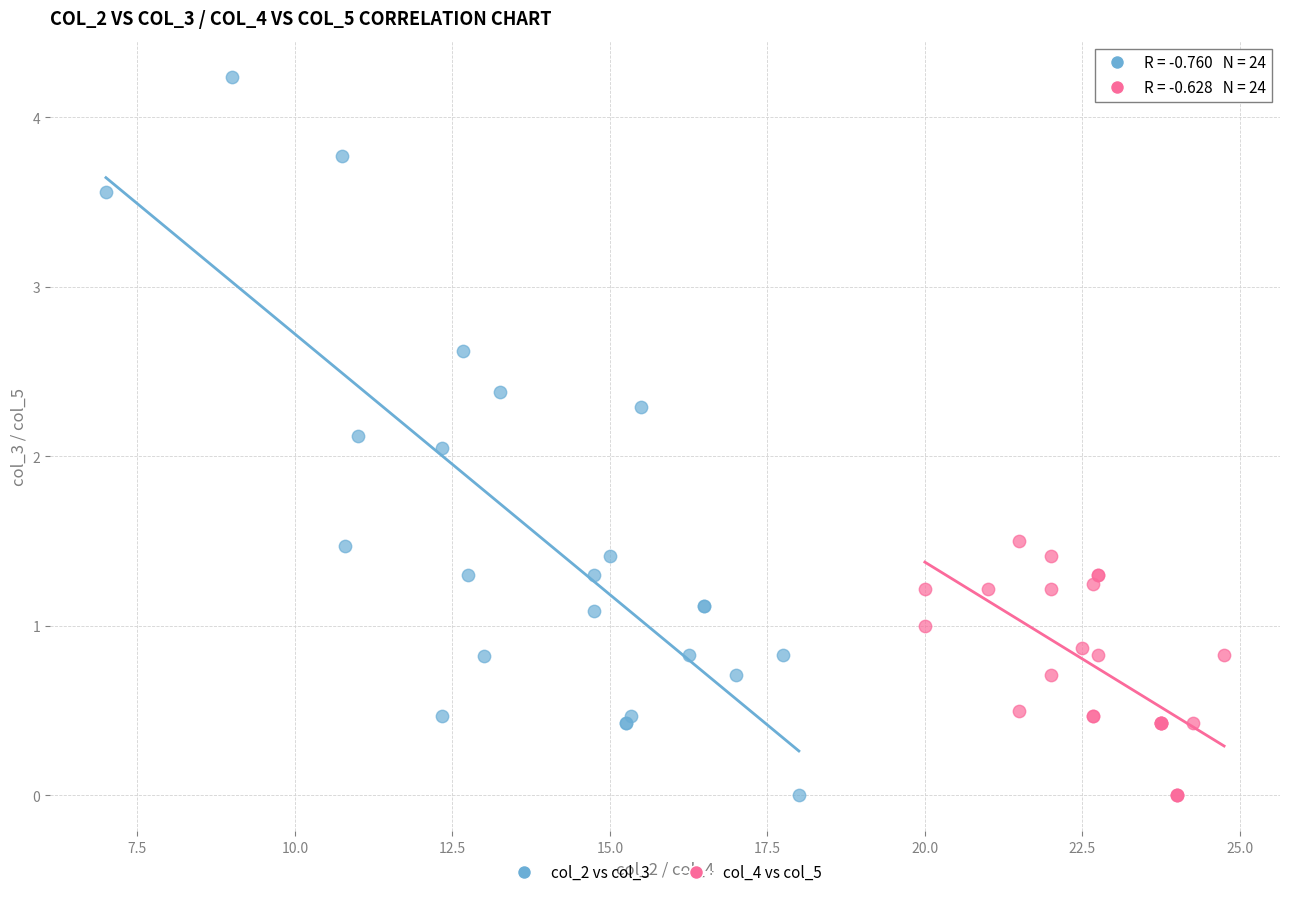

Which series has the widest spread of Y values?

col_2 vs col_3